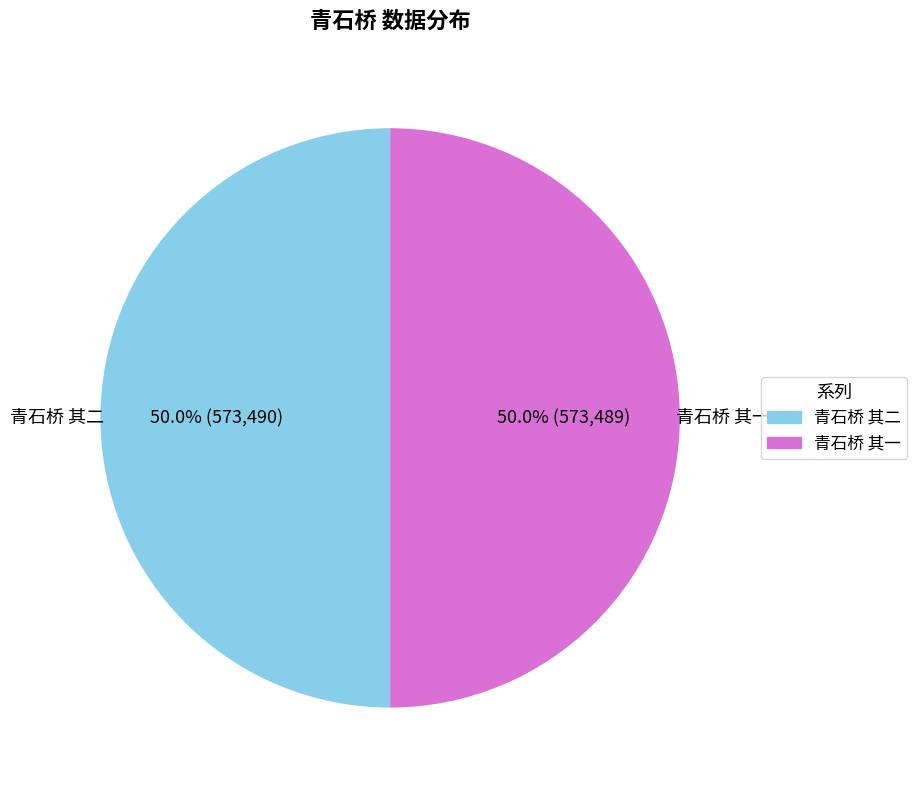

What is the ratio of the value at 青石桥 其一 to the value at 青石桥 其二?

1.0